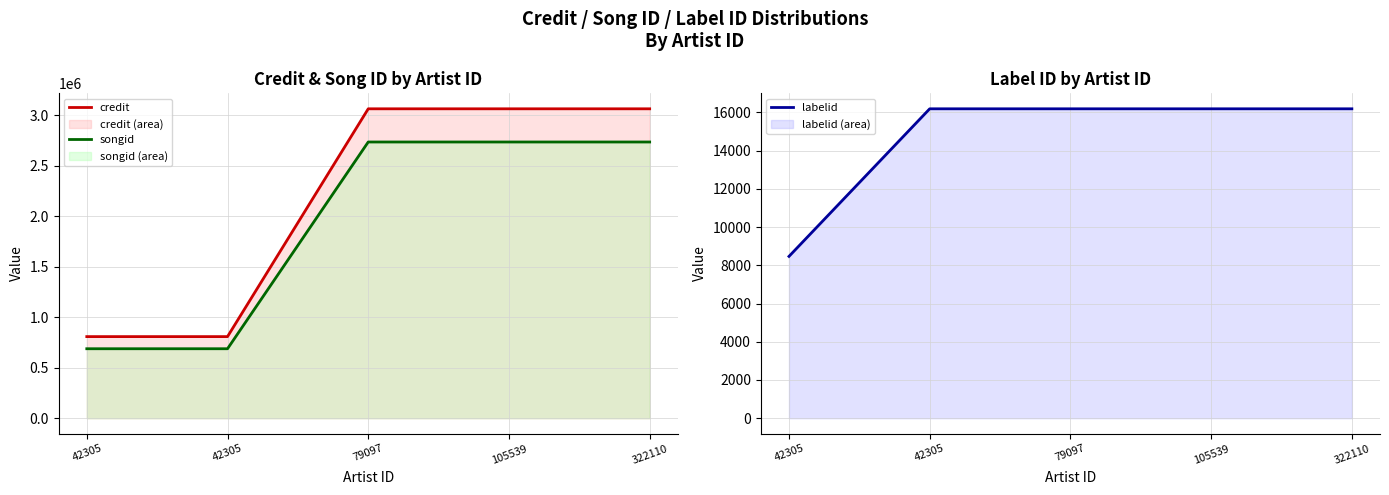

Does the chart display data point markers on the line(s)?

No